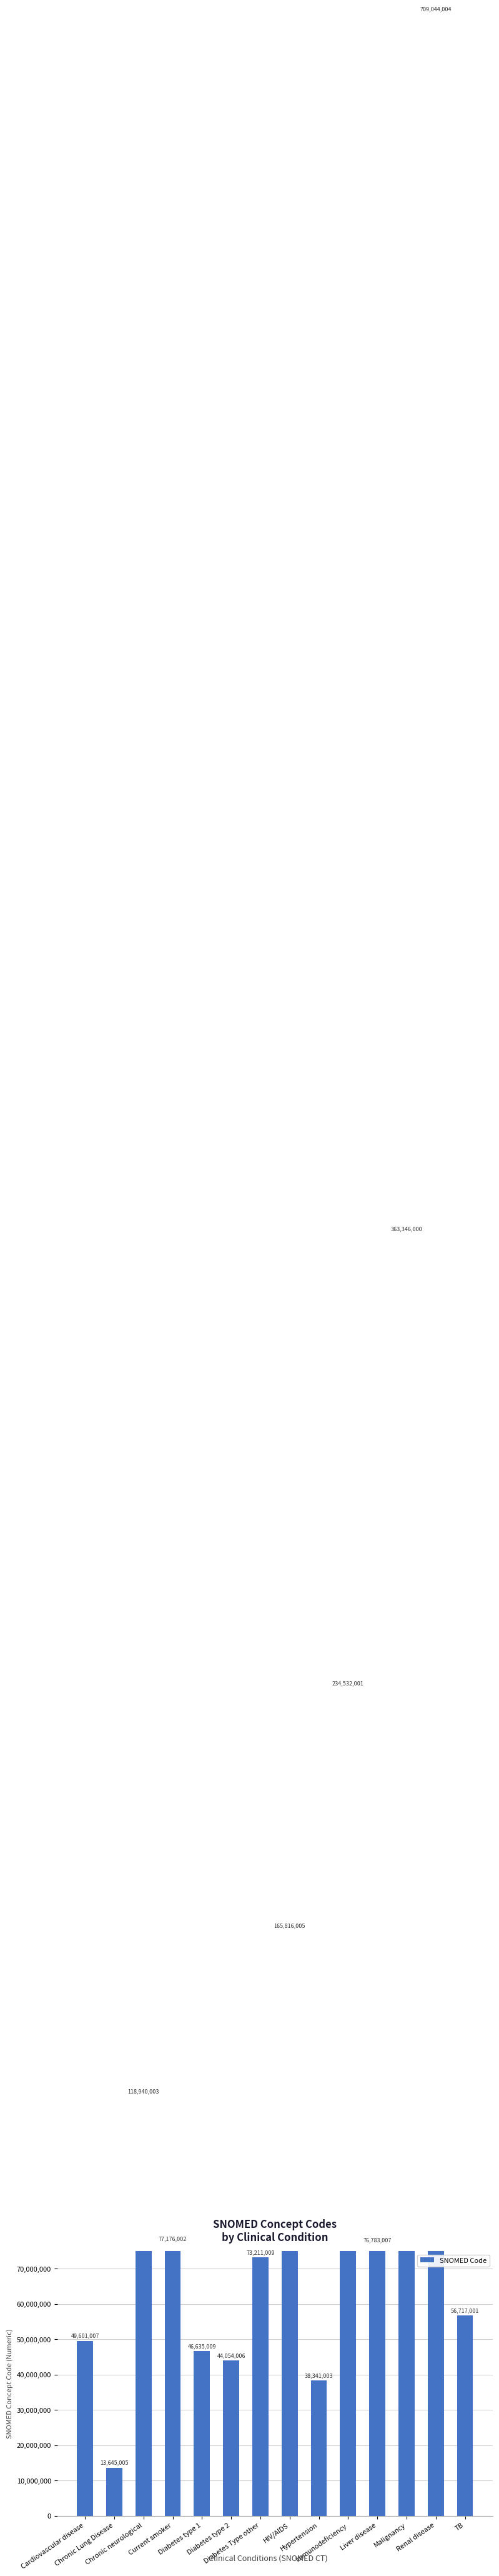

What is the maximum value shown in the chart?

709044004